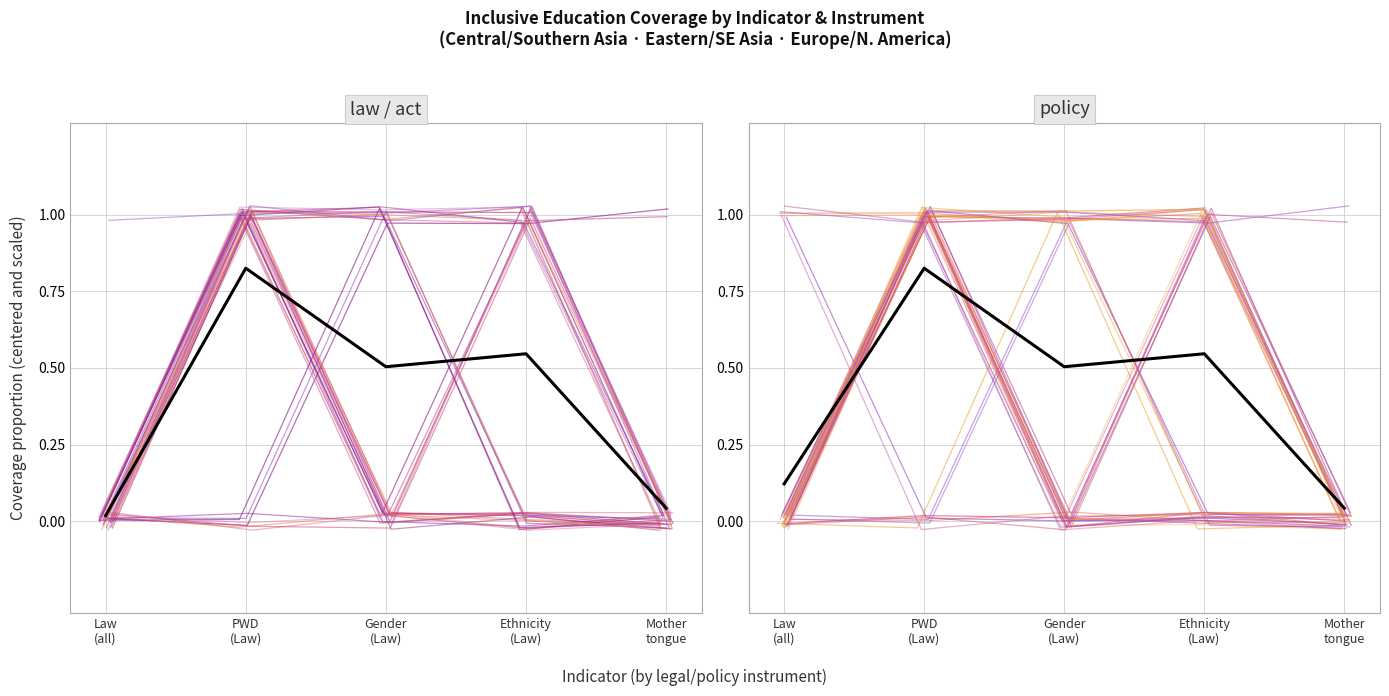

True or false: the data shows 0.5 at Ethnicity
(Law).

True